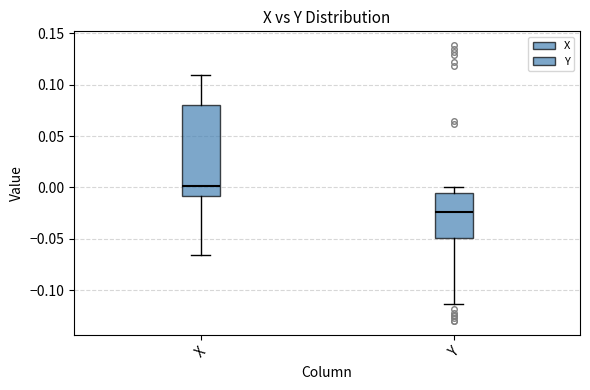

Reading left to right, transcribe this box plot: for each box, give where its median line is, the range the box spans, and where its two whiskers end, as read against the y-axis. The values are not printed on the chart, so give them approximately, as read against the axis.

X: median 0.000, box -0.010 to 0.080, whiskers -0.065 to 0.110
Y: median -0.025, box -0.050 to -0.005, whiskers -0.115 to 0.000